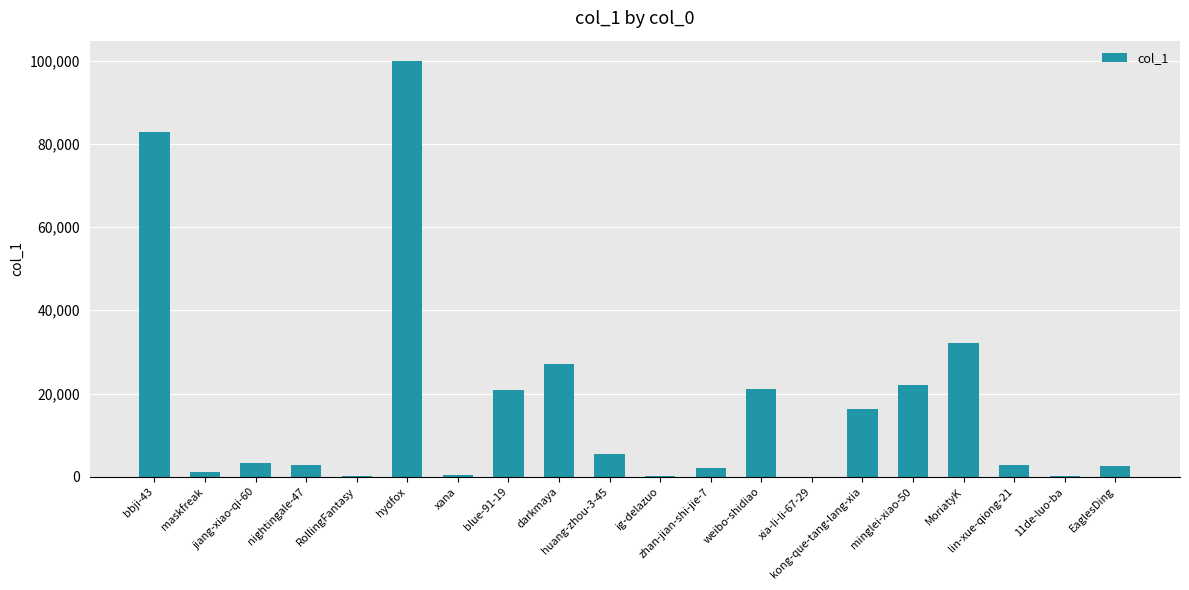

Does the chart contain stacked bars?

No